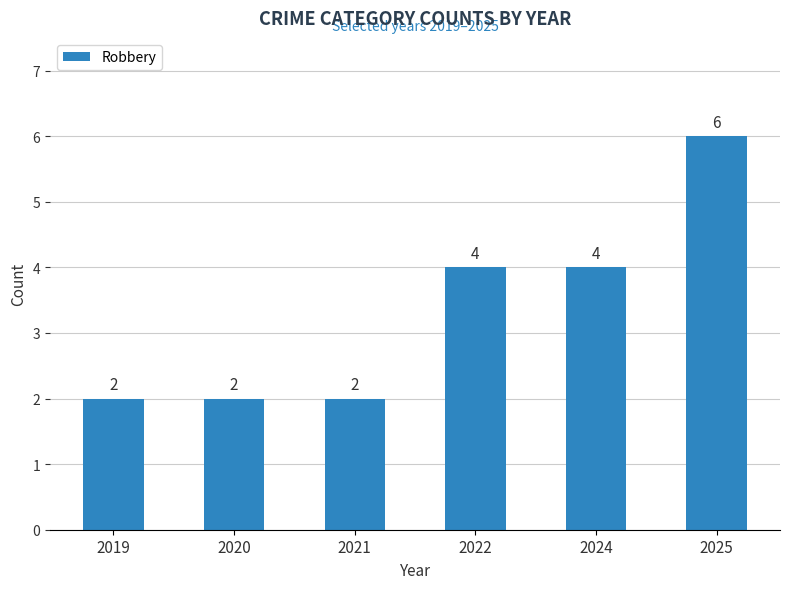

What is the difference between the maximum and minimum values?

4